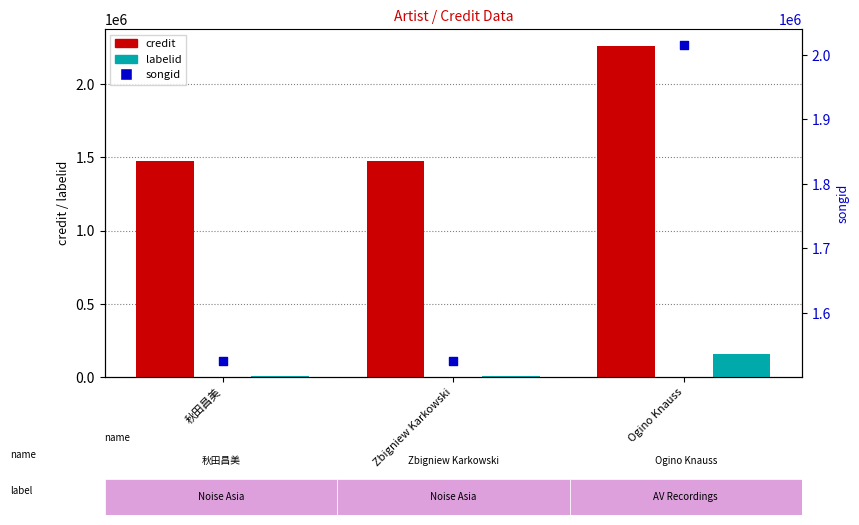

Which series has the largest total across all categories?

credit